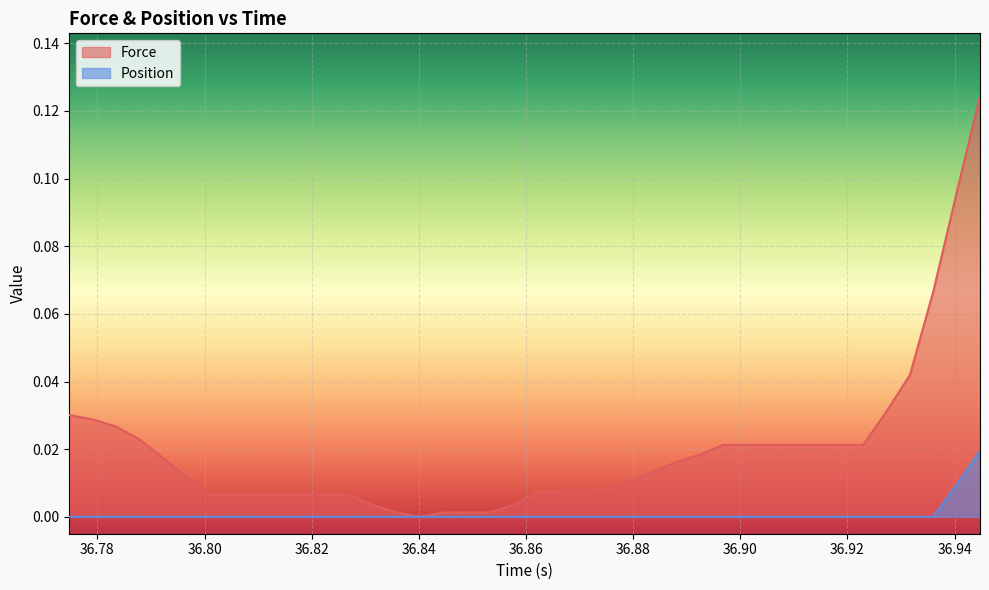

True or false: Position and Force intersect in this chart.

False